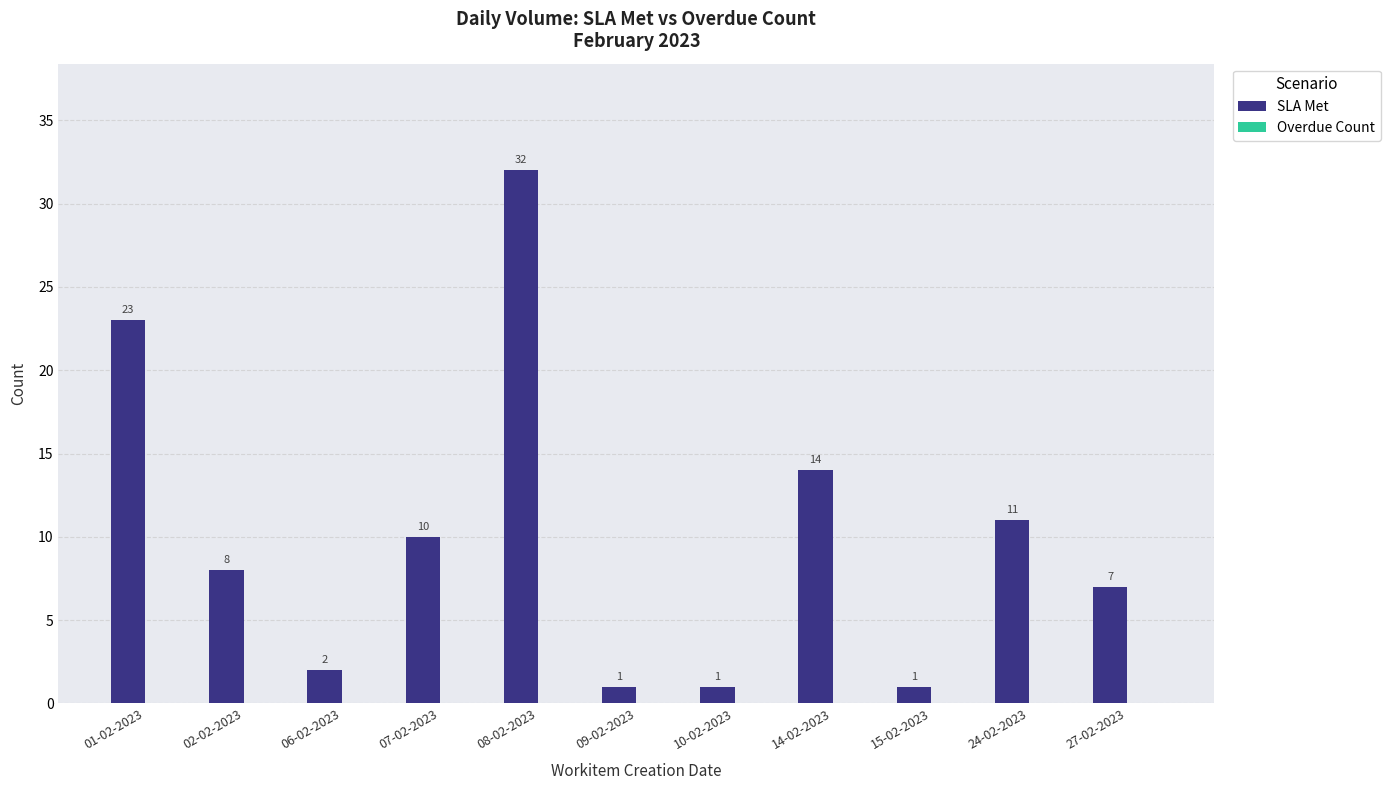

Are the bars horizontal?

No